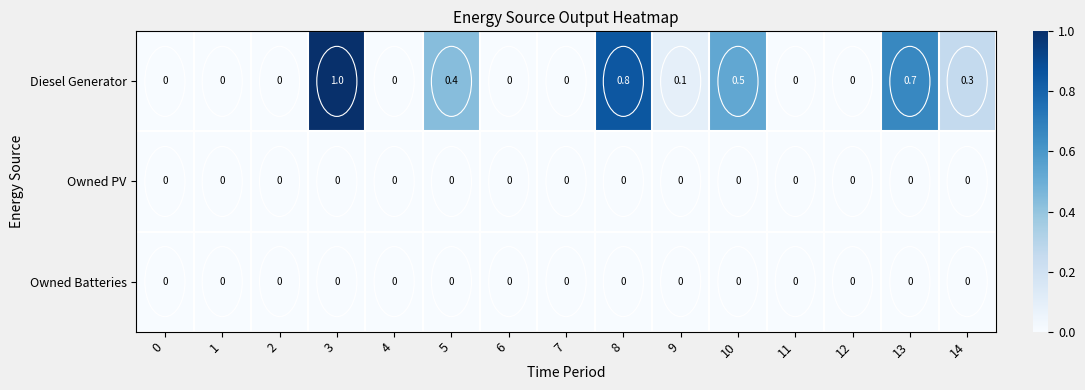

What is the sum of the Diesel Generator values at 5 and 10?

0.9